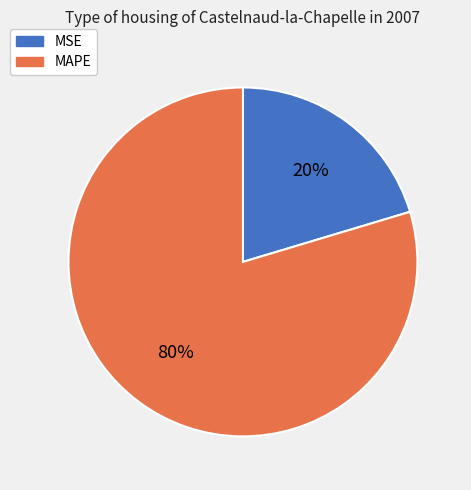

Count the number of slices in the pie.

2